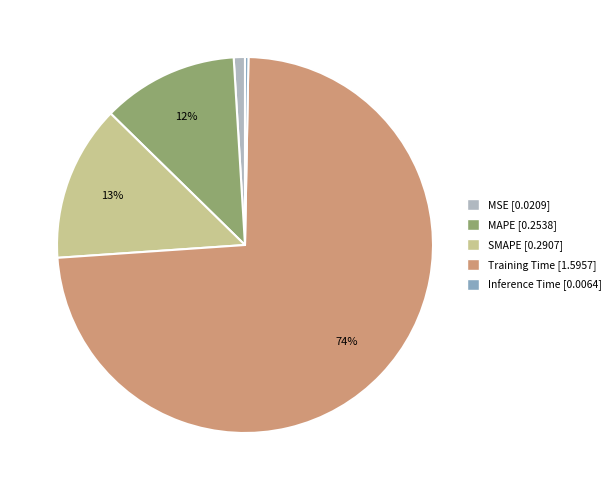

Between Training Time and MSE, which is larger?

Training Time